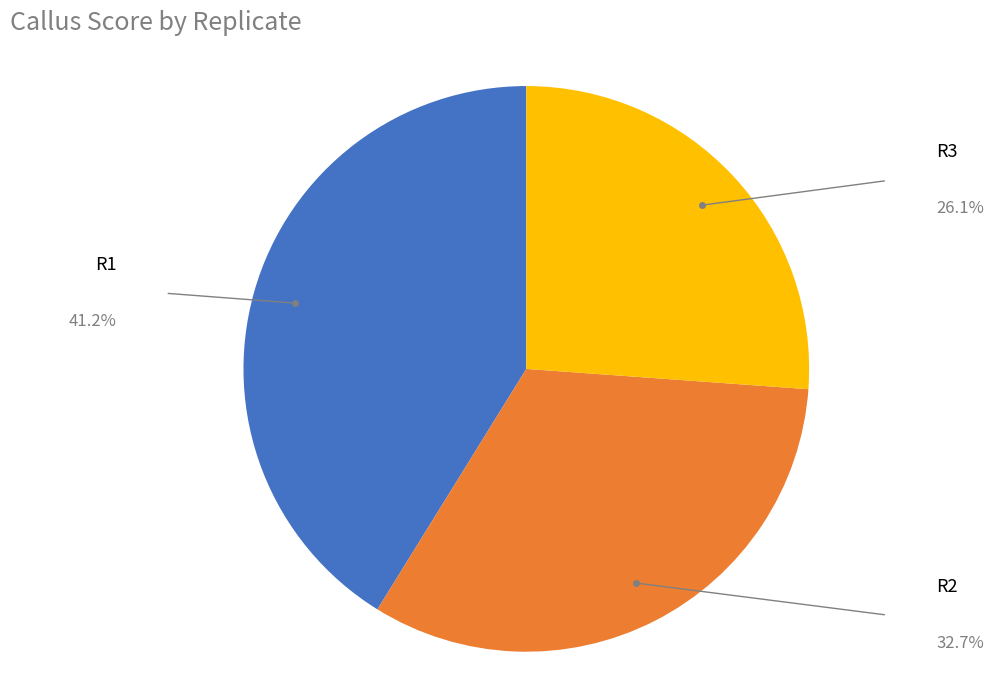

Is there a majority slice in this chart?

No